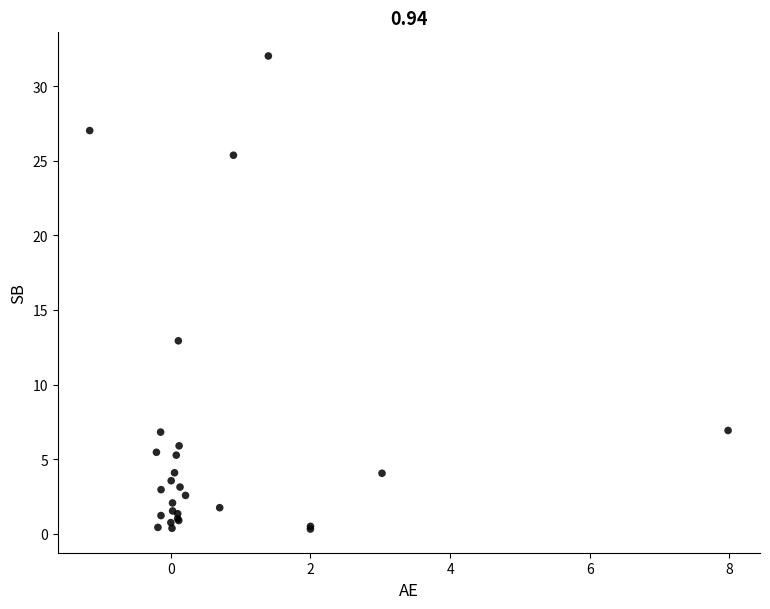

What Y value in the scatter plot is closest to 16?

12.9